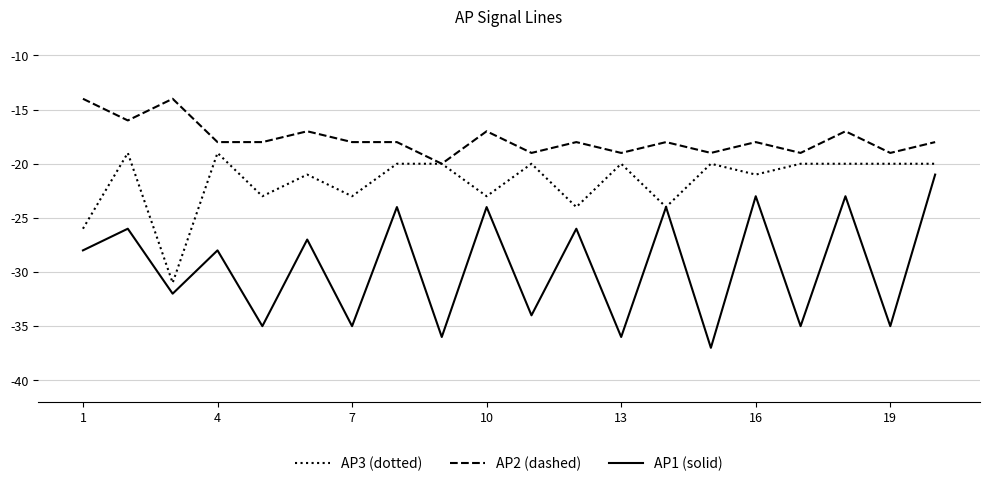

Reading left to right, list all the values displayed in this chart.

AP3 (dotted): -26	-19	-31	-19	-23	-21	-23	-20	-20	-23	-20	-24	-20	-24	-20	-21	-20	-20	-20	-20
AP2 (dashed): -14	-16	-14	-18	-18	-17	-18	-18	-20	-17	-19	-18	-19	-18	-19	-18	-19	-17	-19	-18
AP1 (solid): -28	-26	-32	-28	-35	-27	-35	-24	-36	-24	-34	-26	-36	-24	-37	-23	-35	-23	-35	-21